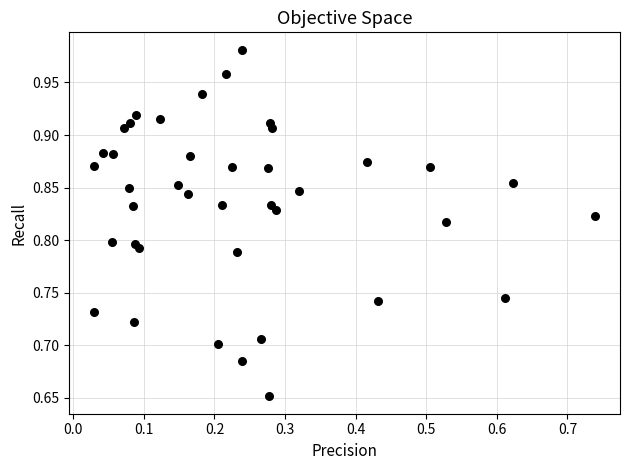

What is the range of Y values (max minus min)?

0.3